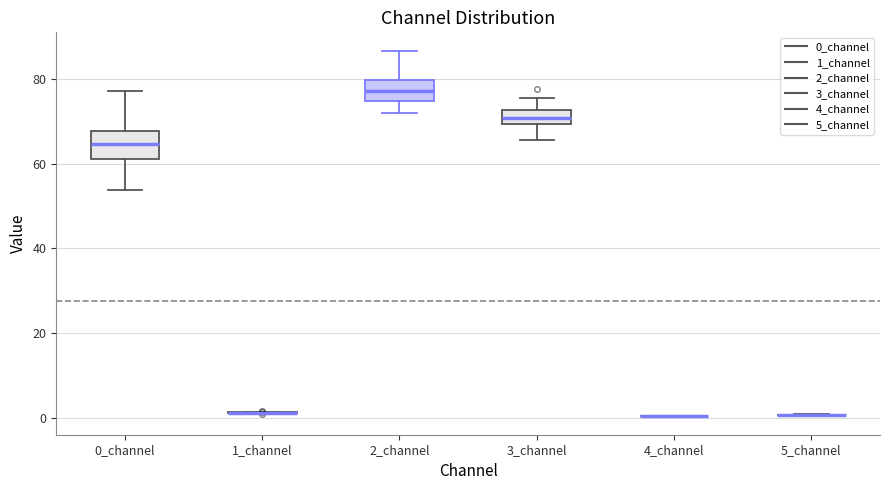

Reading left to right, transcribe this box plot: for each box, give where its median line is, the range the box spans, and where its two whiskers end, as read against the y-axis. The values are not printed on the chart, so give them approximately, as read against the axis.

0_channel: median 64, box 62 to 68, whiskers 54 to 78
1_channel: box collapsed to a line at 2, whiskers 0 to 2
2_channel: median 78, box 74 to 80, whiskers 72 to 86
3_channel: median 70 (inside the box), box 70 to 72, whiskers 66 to 76
4_channel: box collapsed to a line at 0, whiskers 0 to 0
5_channel: box collapsed to a line at 0, whiskers 0 to 0